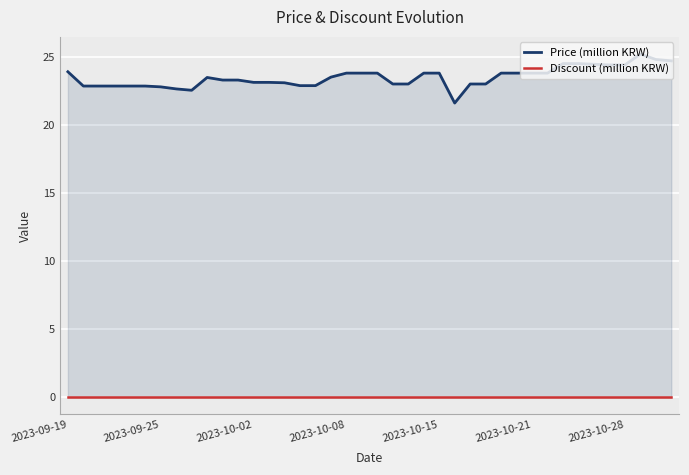

How many lines are shown in the chart?

2